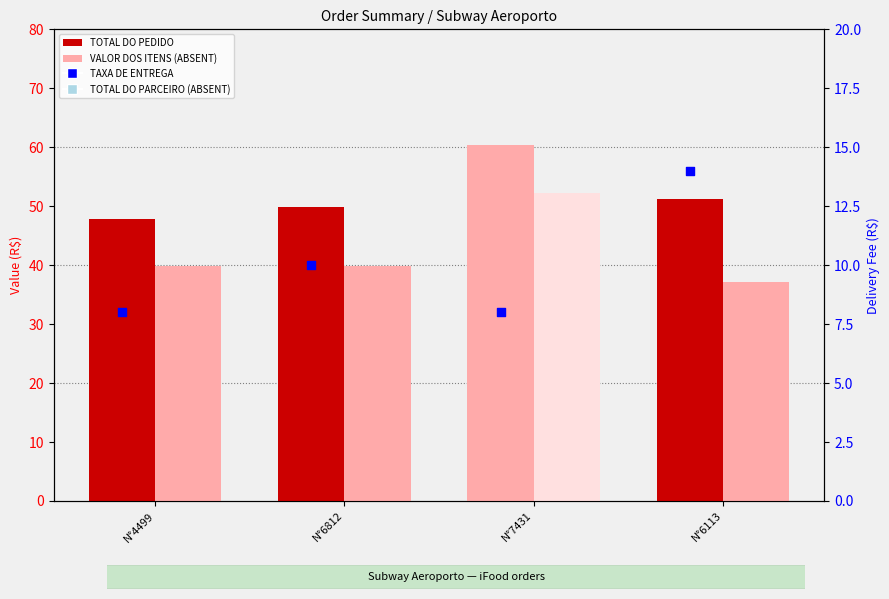

Is the value of VALOR DOS ITENS (ABSENT) at N°6113 greater than the value of TOTAL DO PARCEIRO (ABSENT) at N°4499?

No